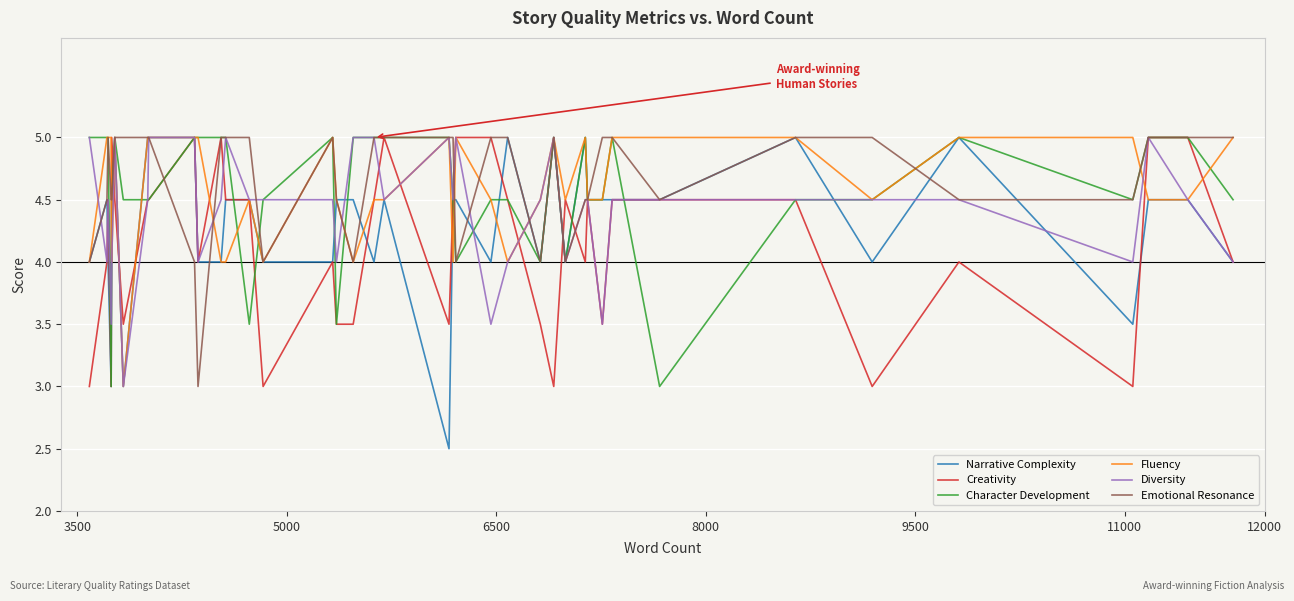

Which series has the widest spread of values?

Narrative Complexity